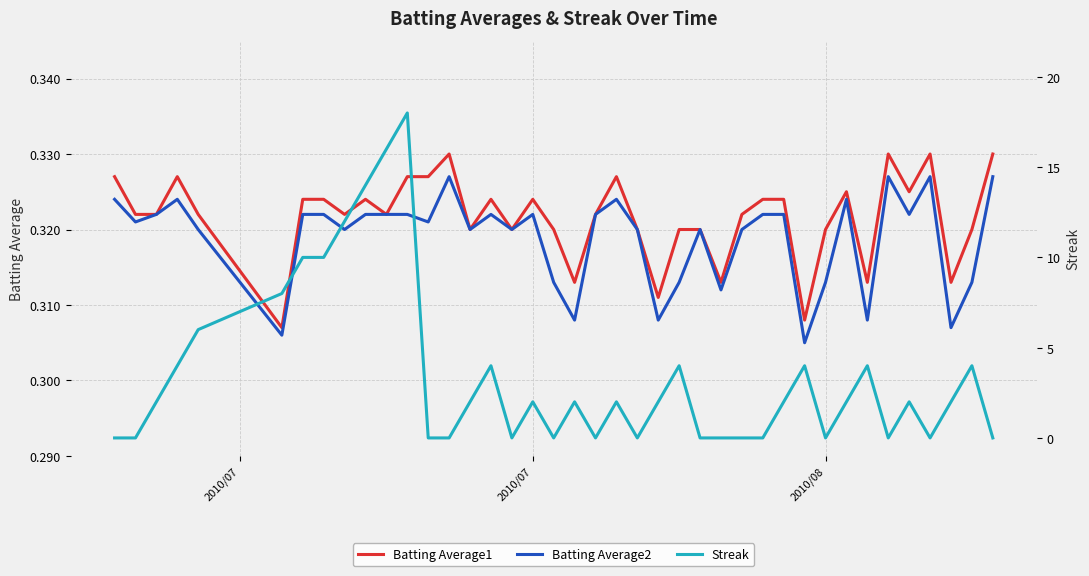

What are all the series names shown in the legend?

Batting Average1, Batting Average2, Streak